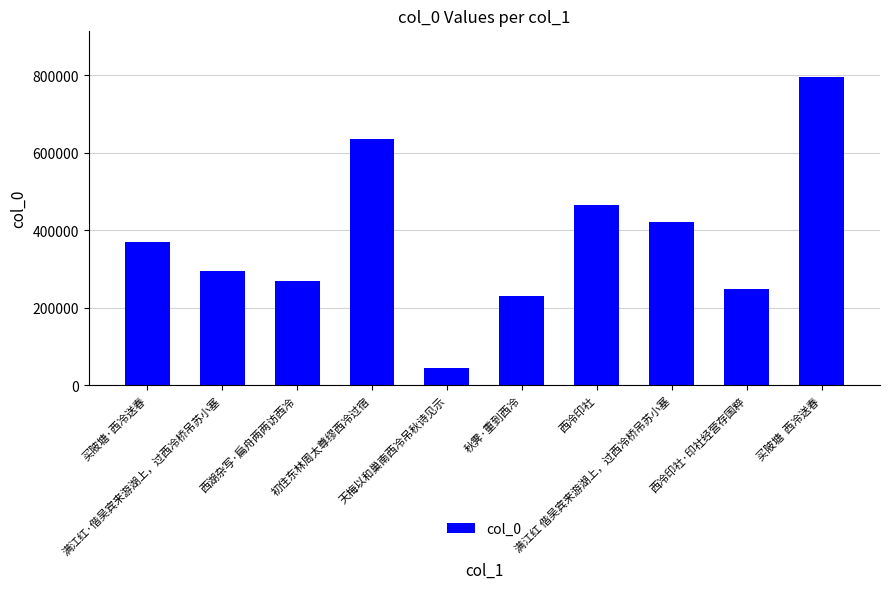

Which label corresponds to the largest value in the chart?

买陂塘  西冷送春